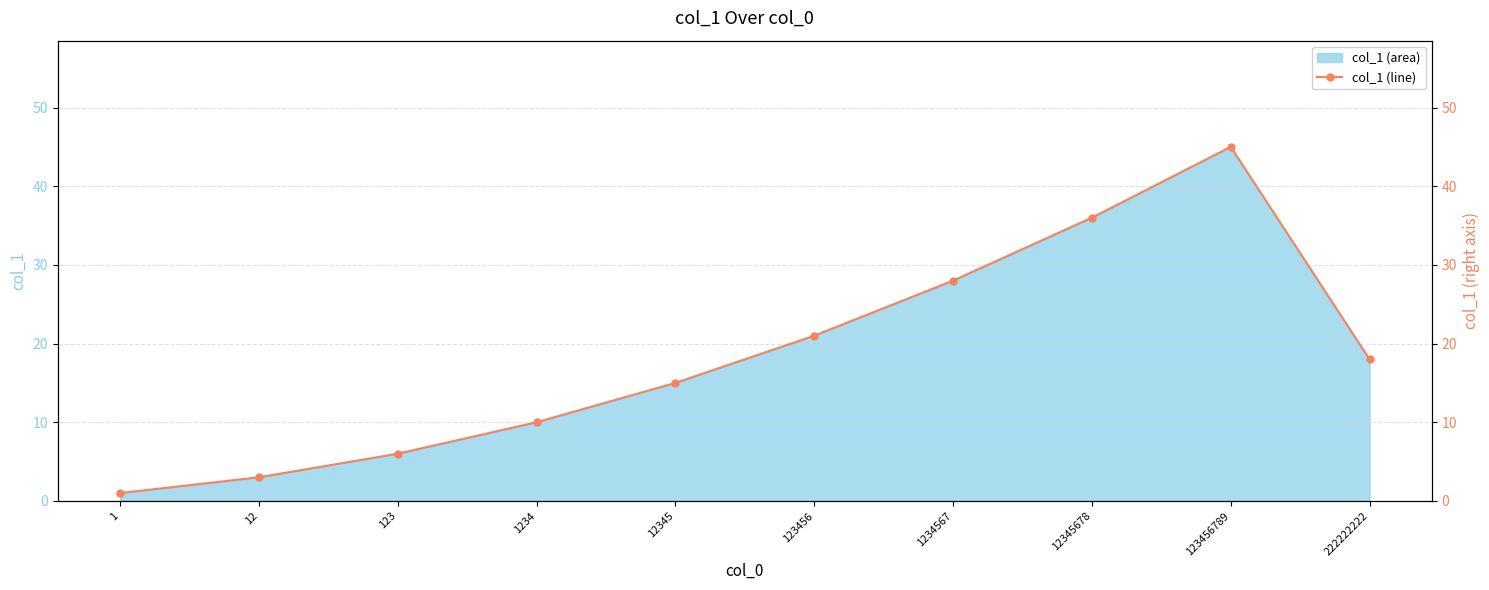

Reading right to left, list all the values displayed in this chart.

222222222=18	123456789=45	12345678=36	1234567=28	123456=21	12345=15	1234=10	123=6	12=3	1=1